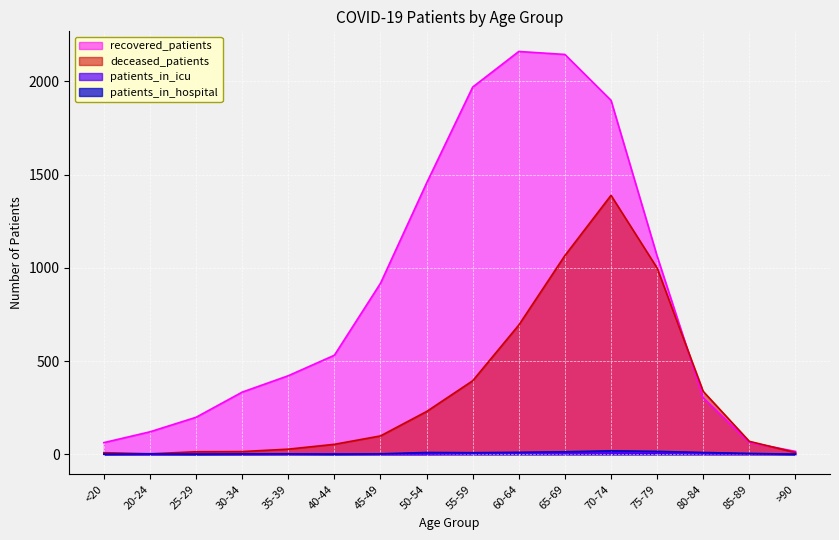

List the series in order of their peak value, highest first.

recovered_patients, deceased_patients, patients_in_hospital, patients_in_icu